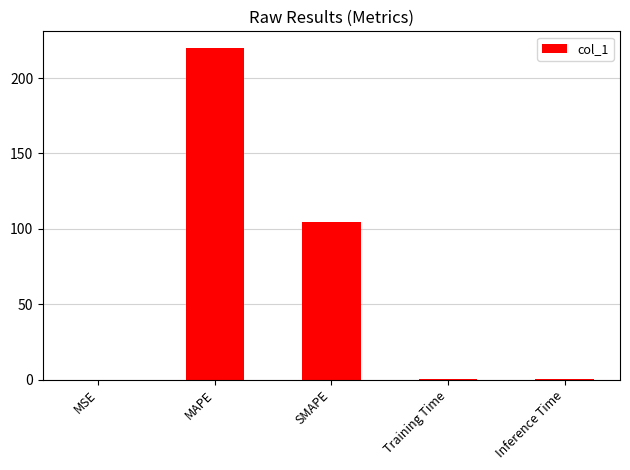

What is the greatest value displayed?

220.0